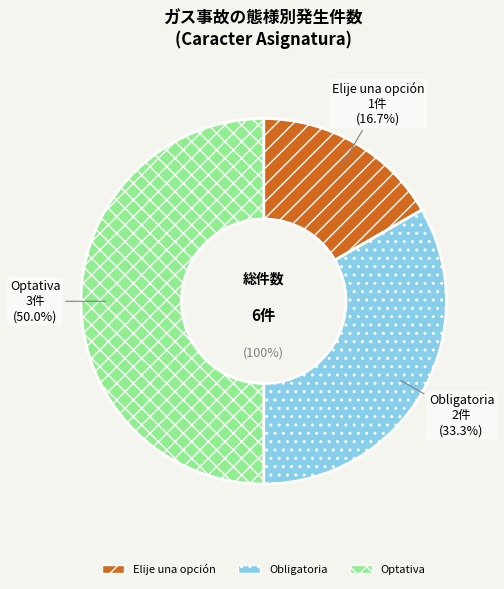

Which slice is the smallest?

Elije una opción